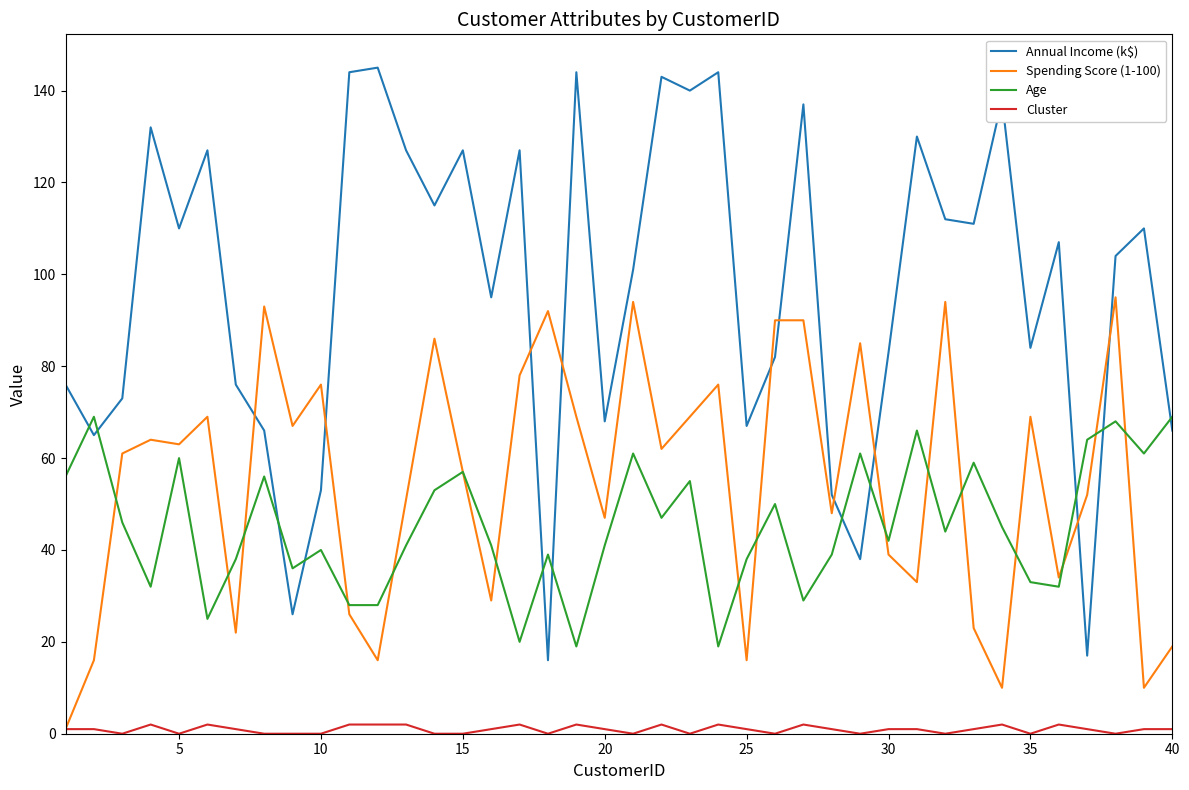

Which series has the largest total across all categories?

Annual Income (k$)